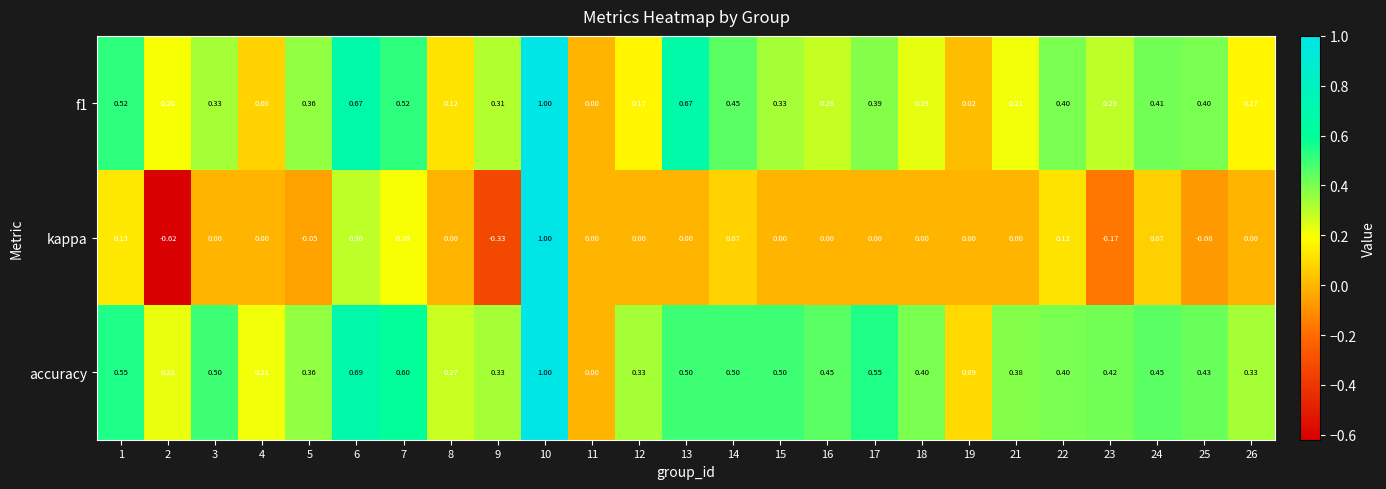

Which series has the widest spread of values?

kappa